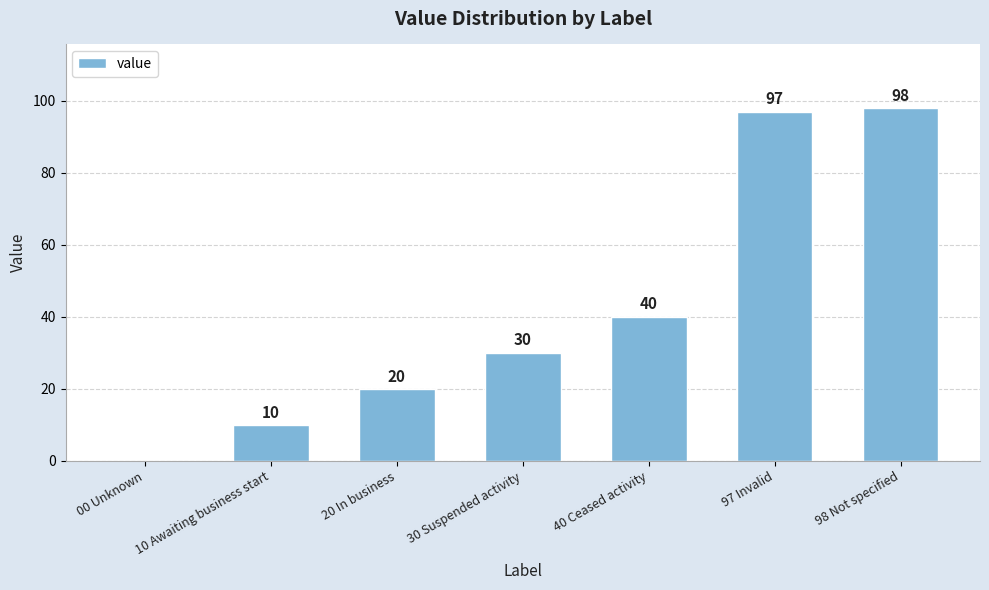

How many series are shown in this chart?

1